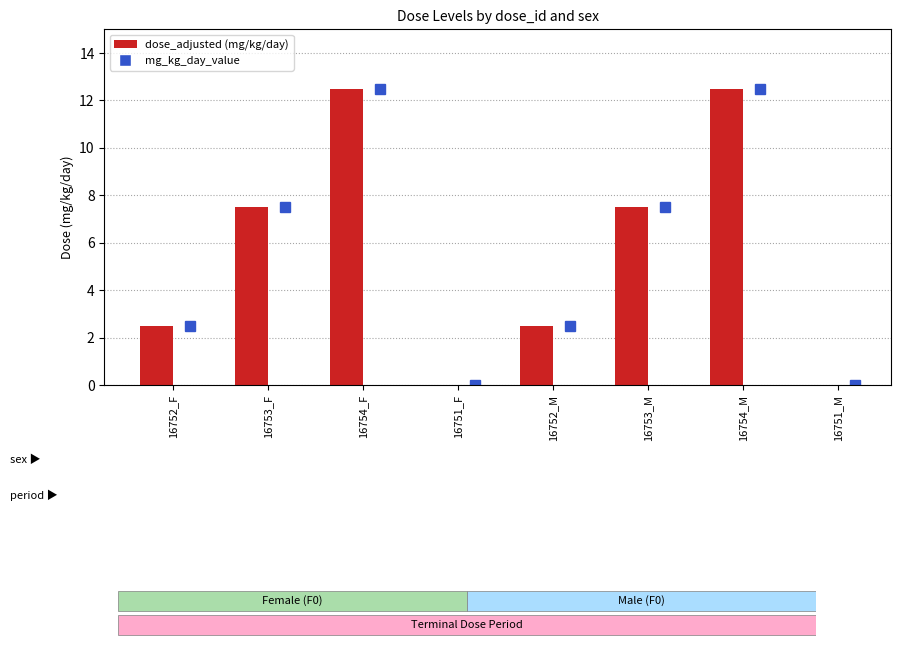

The value of dose_adjusted (mg/kg/day) at 16753_F is 3.0. True or false?

False